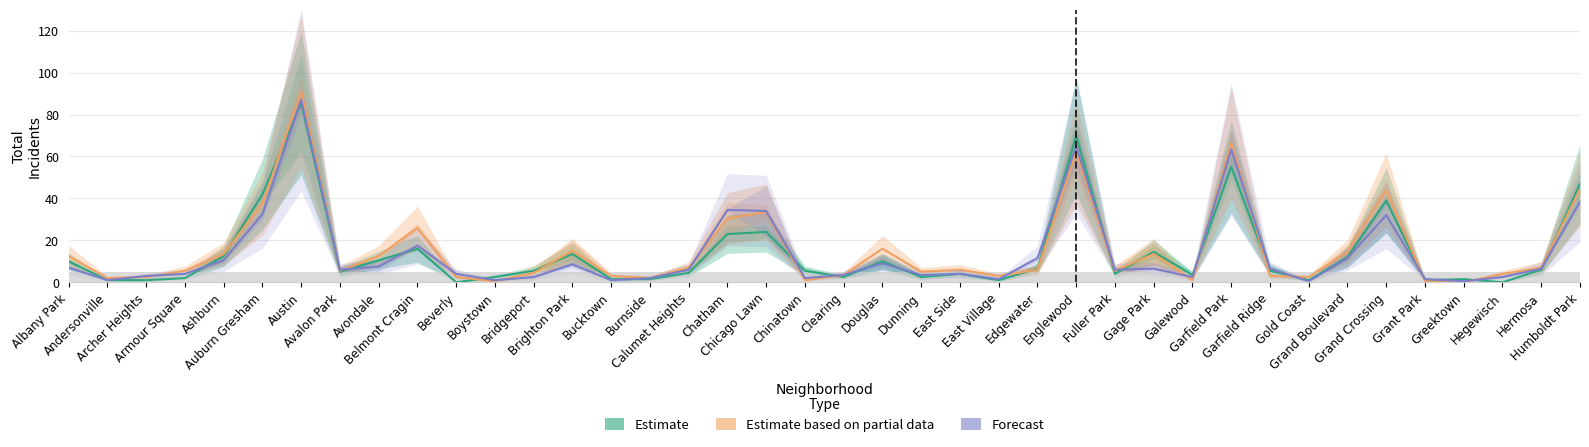

What is the difference between the highest and lowest values at Greektown?

1.5